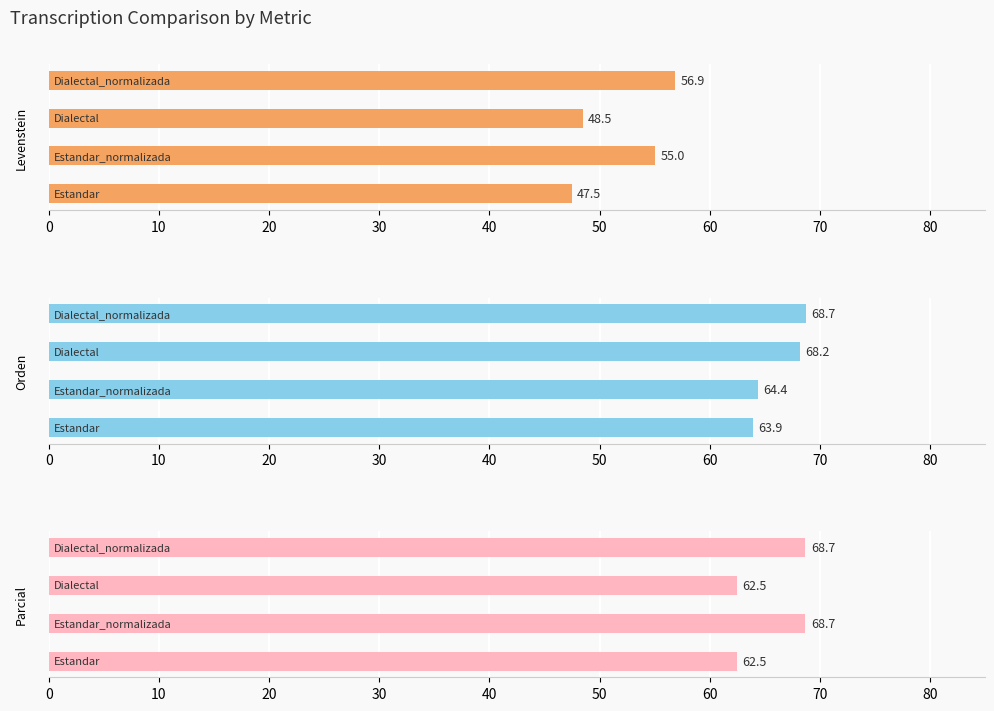

How many bars are there in each group?

3